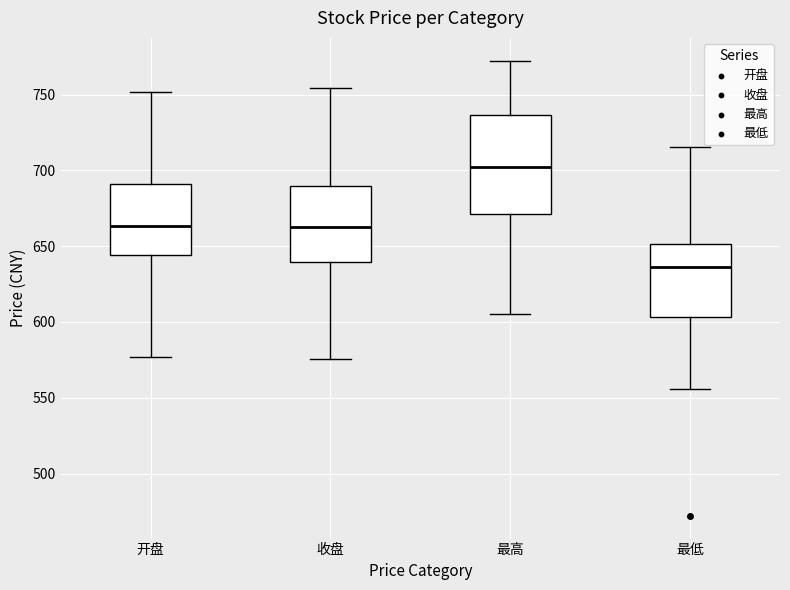

Which box has the highest median line?

最高